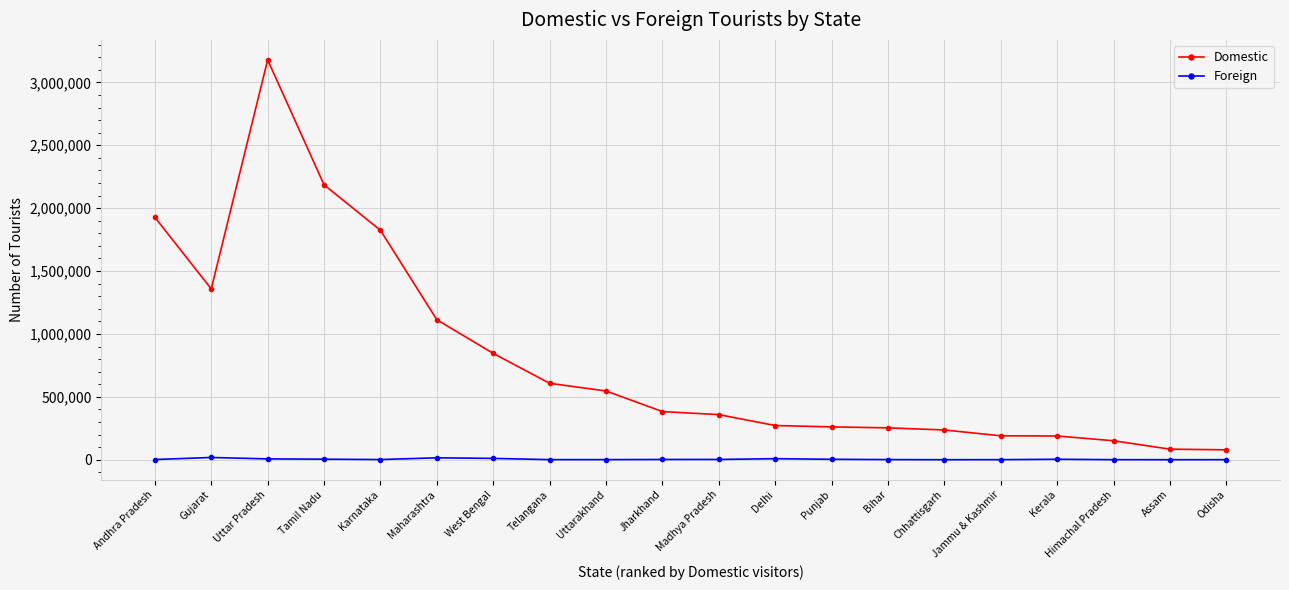

Which series changed the most between Chhattisgarh and Assam?

Domestic